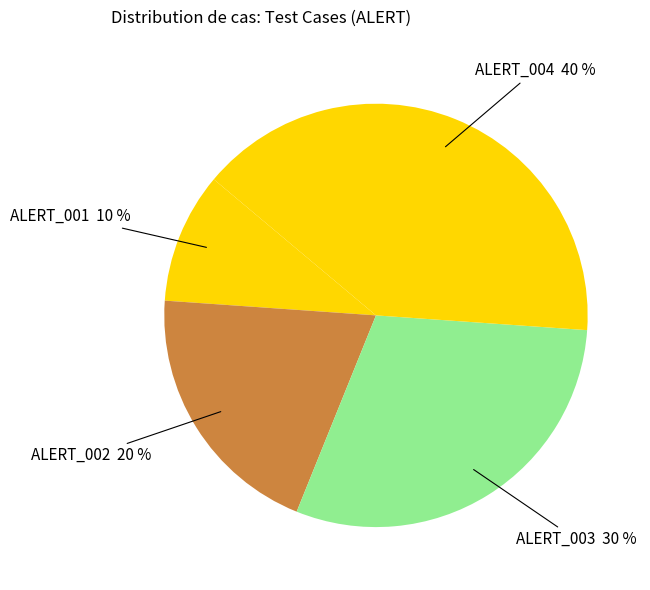

Is the sum of ALERT_004 and ALERT_002 greater than half?

Yes